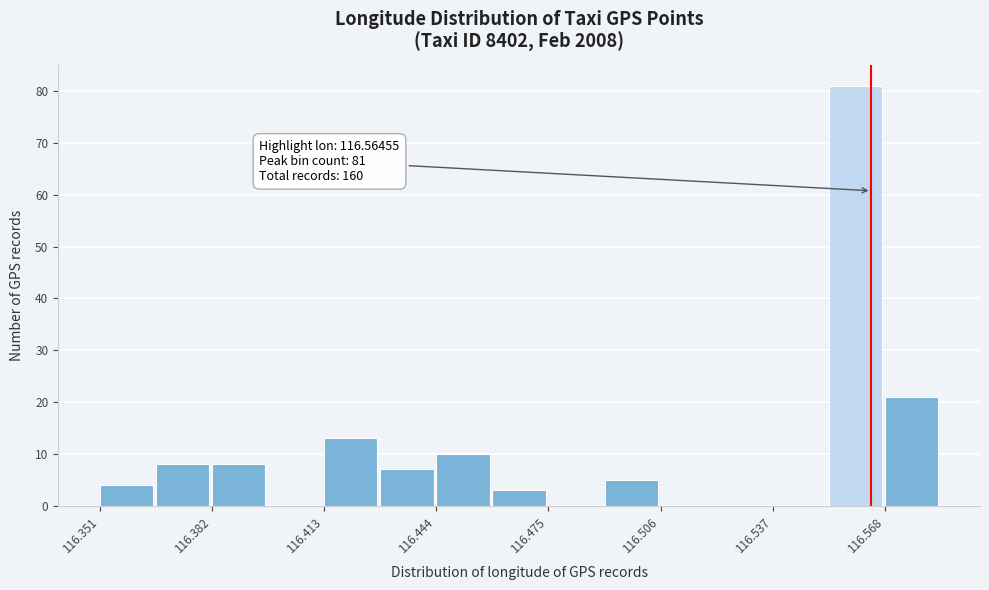

Around what value on the x-axis is the tallest bar? Give the approximate position of its centre, as read against the axis.

116.560